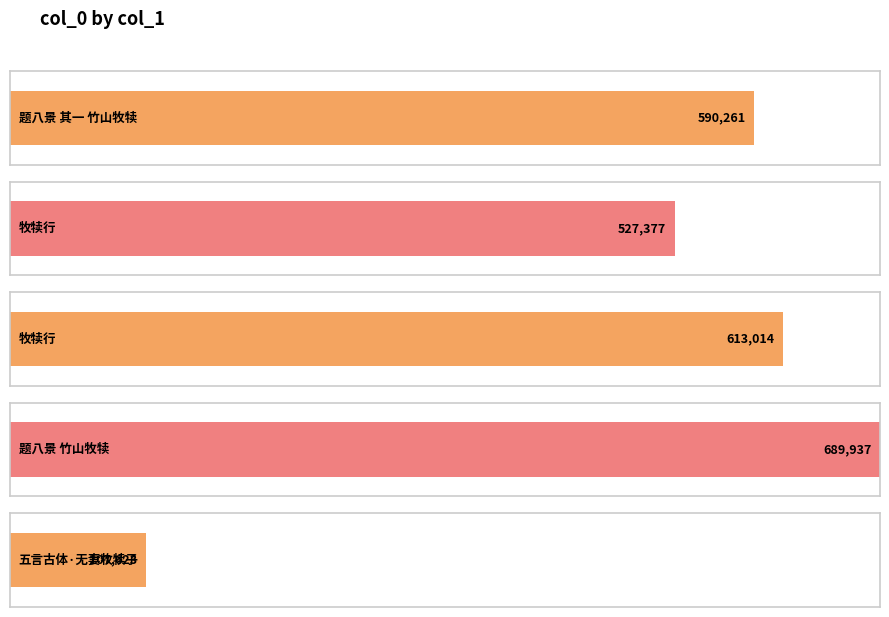

What is the change in value from 题八景 其一 竹山牧犊 to 题八景 竹山牧犊?

+99676